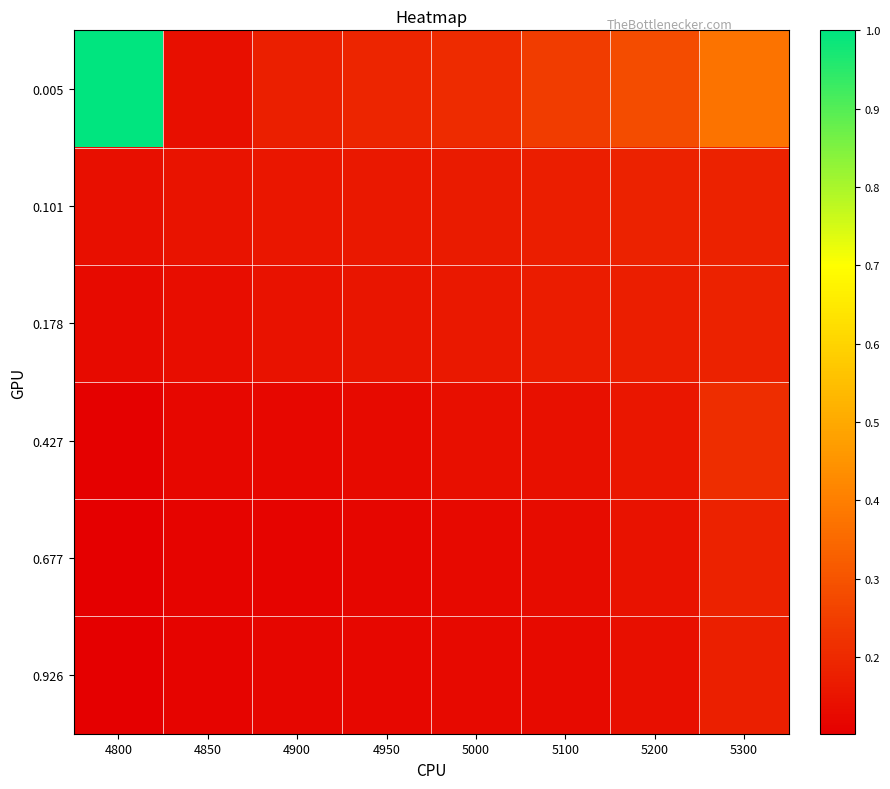

What is the difference between the highest and lowest values at 5000?

0.1